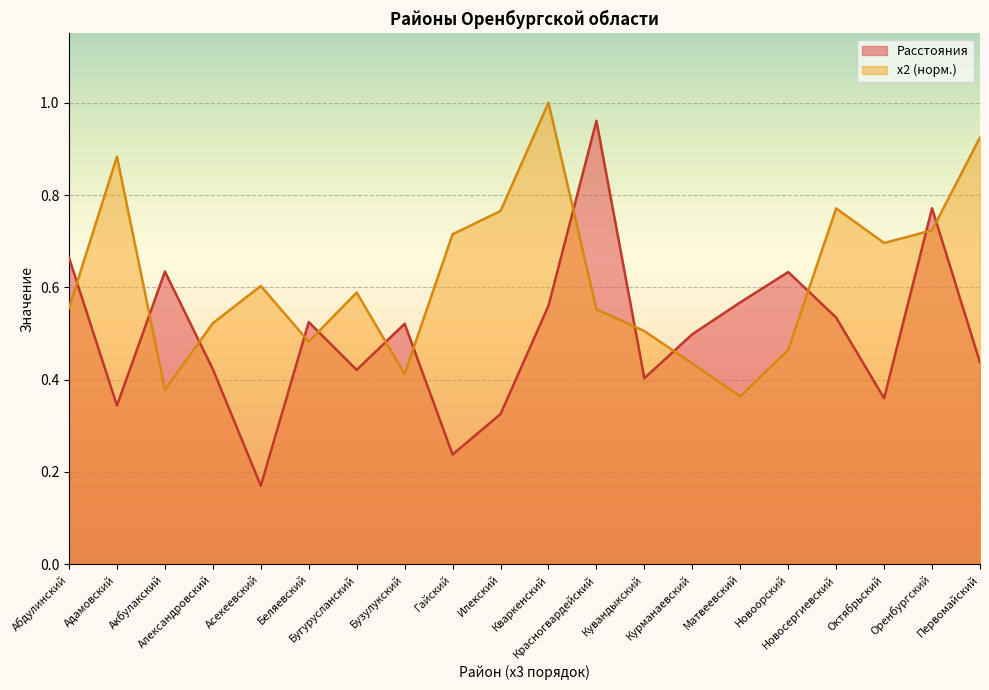

How many interior local peaks does the Расстояния series have?

6